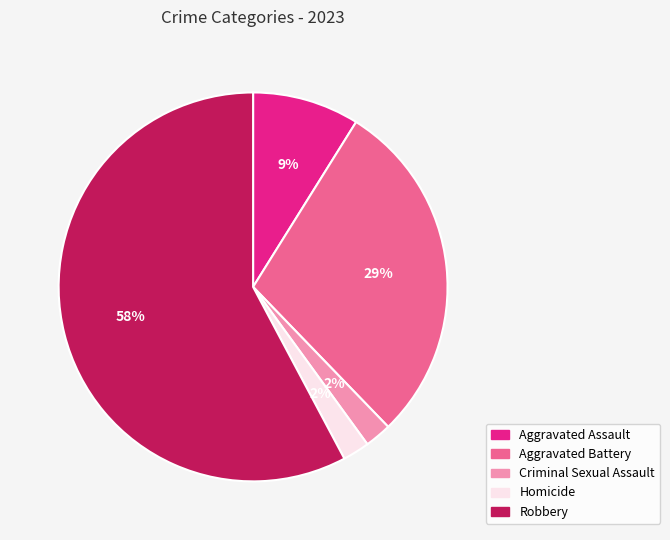

To the nearest percent, what portion does Aggravated Assault represent?

9%